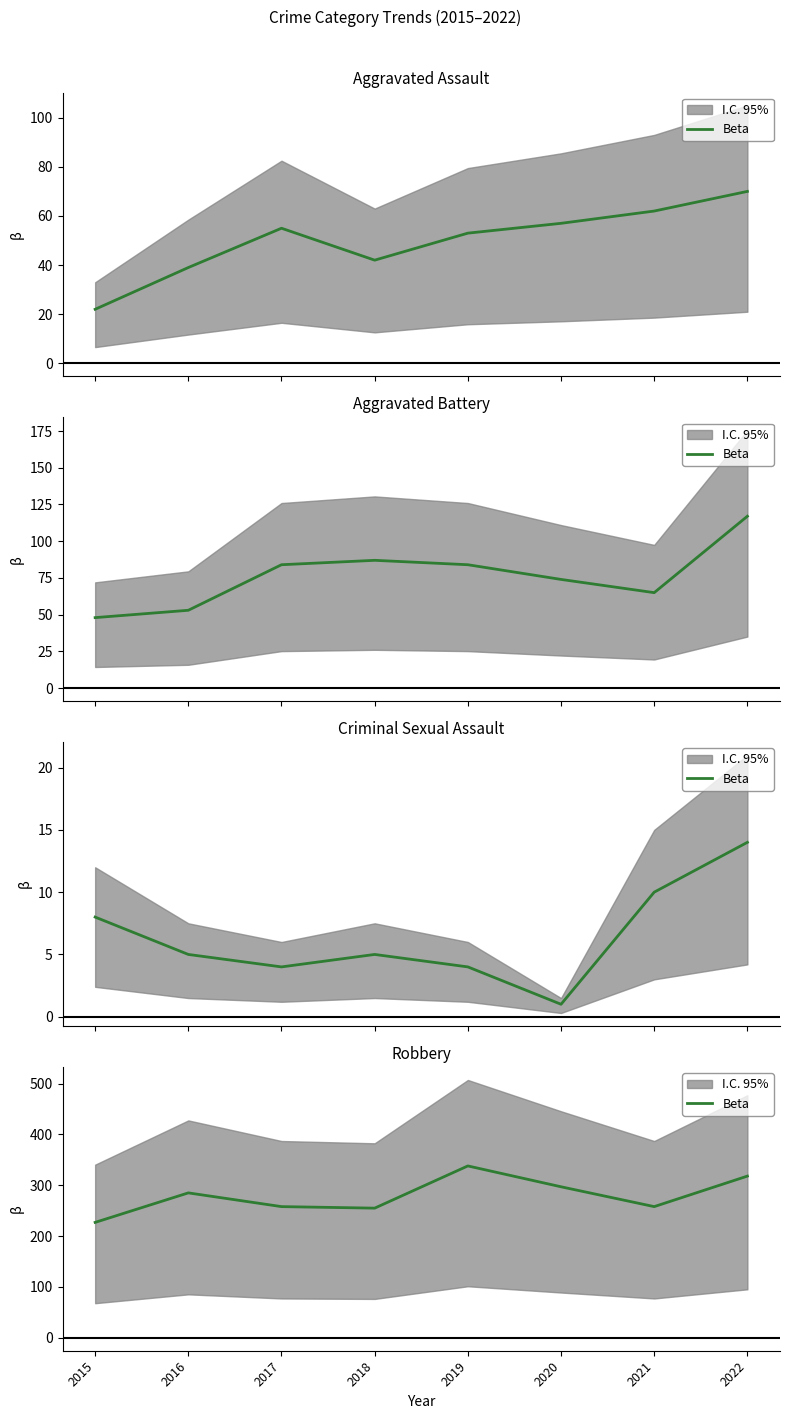

List the labels in order of value, largest first.

2019, 2022, 2020, 2016, 2017, 2021, 2018, 2015